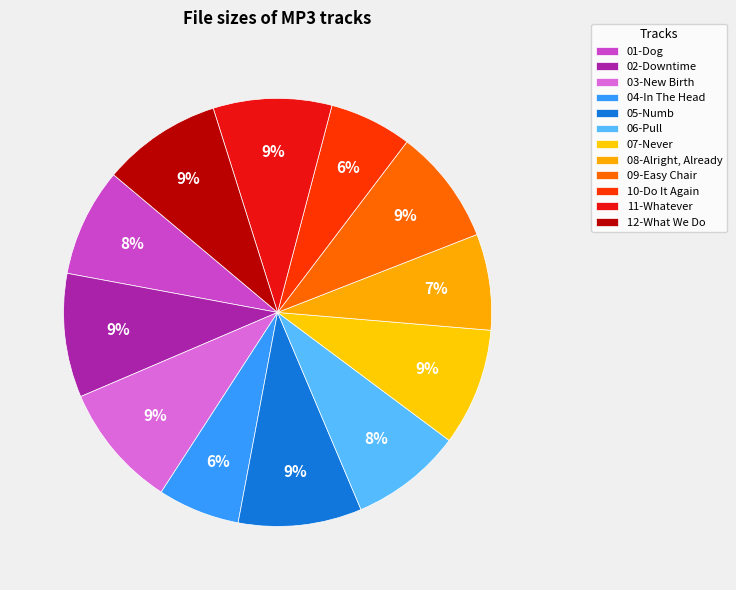

Rank the categories by value from lowest to highest.

/04-In The Head.mp3, /10-Do It Again.mp3, /08-Alright, Already.mp3, /01-Dog.mp3, /06-Pull.mp3, /09-Easy Chair.mp3, /07-Never.mp3, /11-Whatever.mp3, /12-What We Do.mp3, /05-Numb.mp3, /02-Downtime.mp3, /03-New Birth.mp3